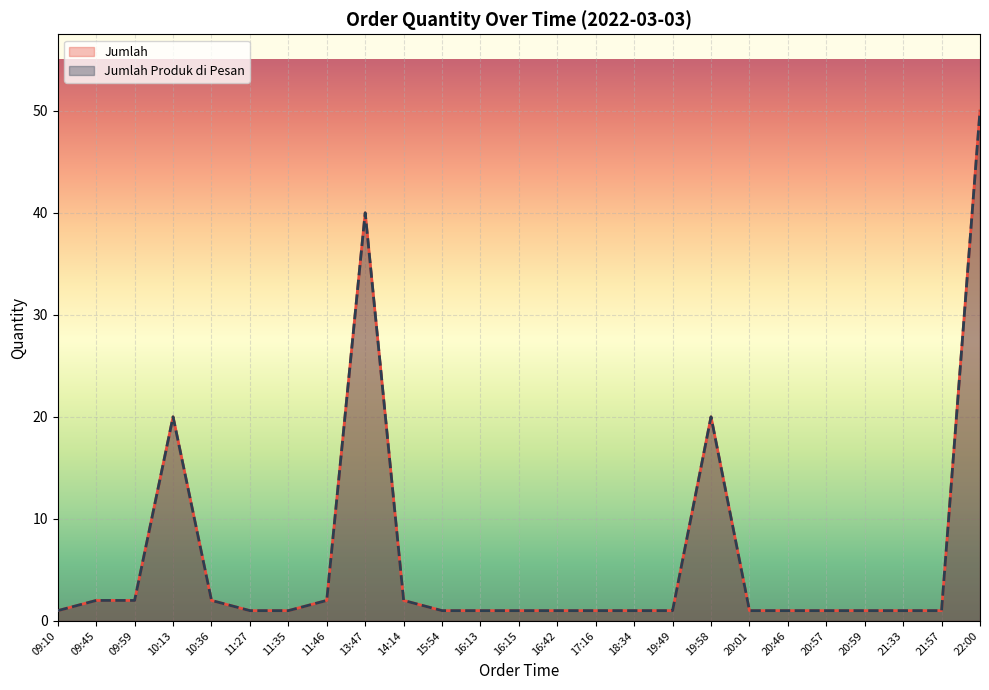

Reading left to right, what are all the values shown in this chart?

Jumlah: 1	2	2	20	2	1	1	2	40	2	1	1	1	1	1	1	1	20	1	1	1	1	1	1	50
Jumlah Produk di Pesan: 1	2	2	20	2	1	1	2	40	2	1	1	1	1	1	1	1	20	1	1	1	1	1	1	50